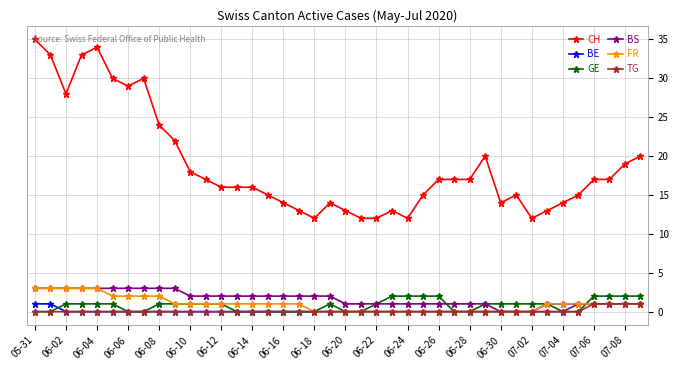

True or false: CH and GE cross at least once.

False